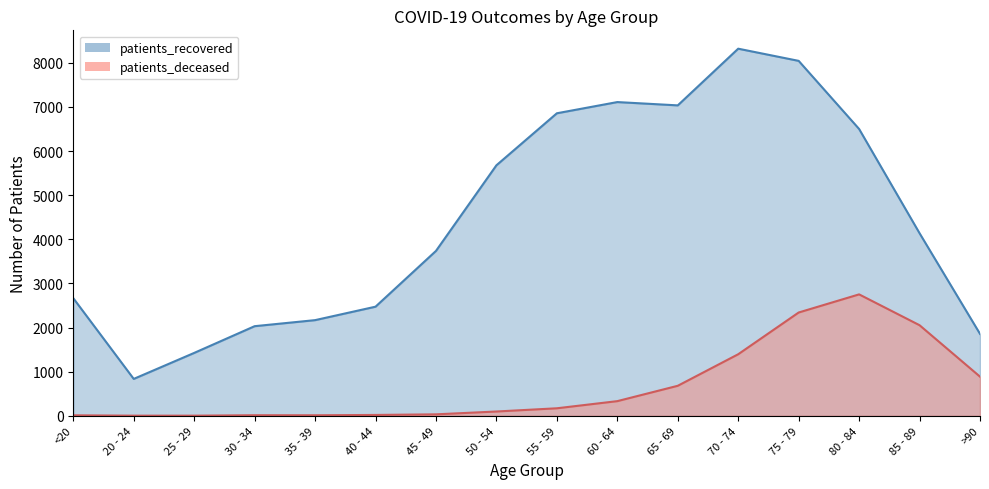

Where is the first local maximum for patients_deceased?

30 - 34